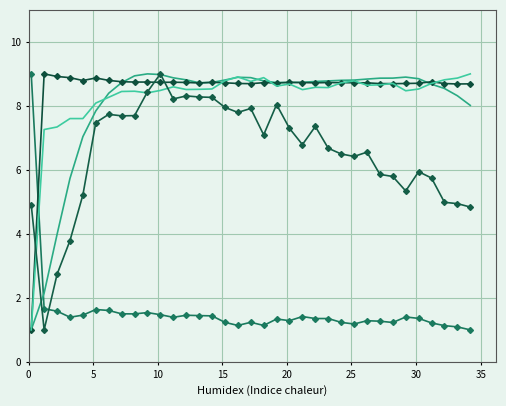

What is the label of the 5th point from the left?

20